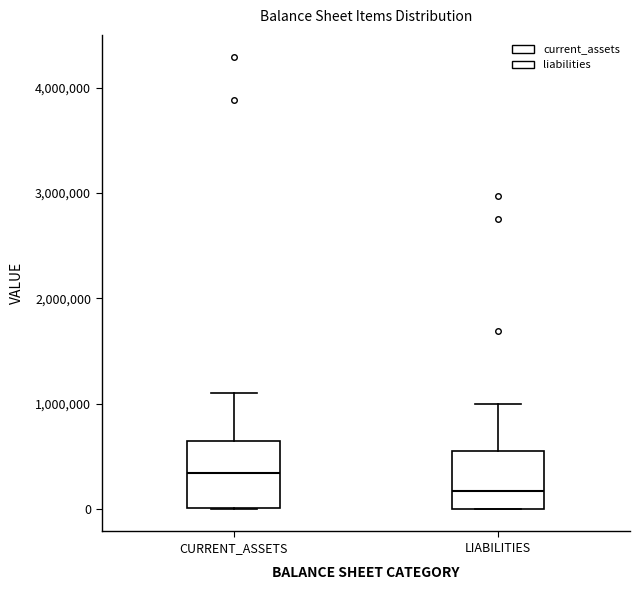

Reading left to right, transcribe this box plot: for each box, give where its median line is, the range the box spans, and where its two whiskers end, as read against the y-axis. The values are not printed on the chart, so give them approximately, as read against the axis.

CURRENT_ASSETS: median 300000, box 0 to 600000, whiskers 0 to 1100000
LIABILITIES: median 200000, box 0 to 600000, whiskers 0 to 1000000